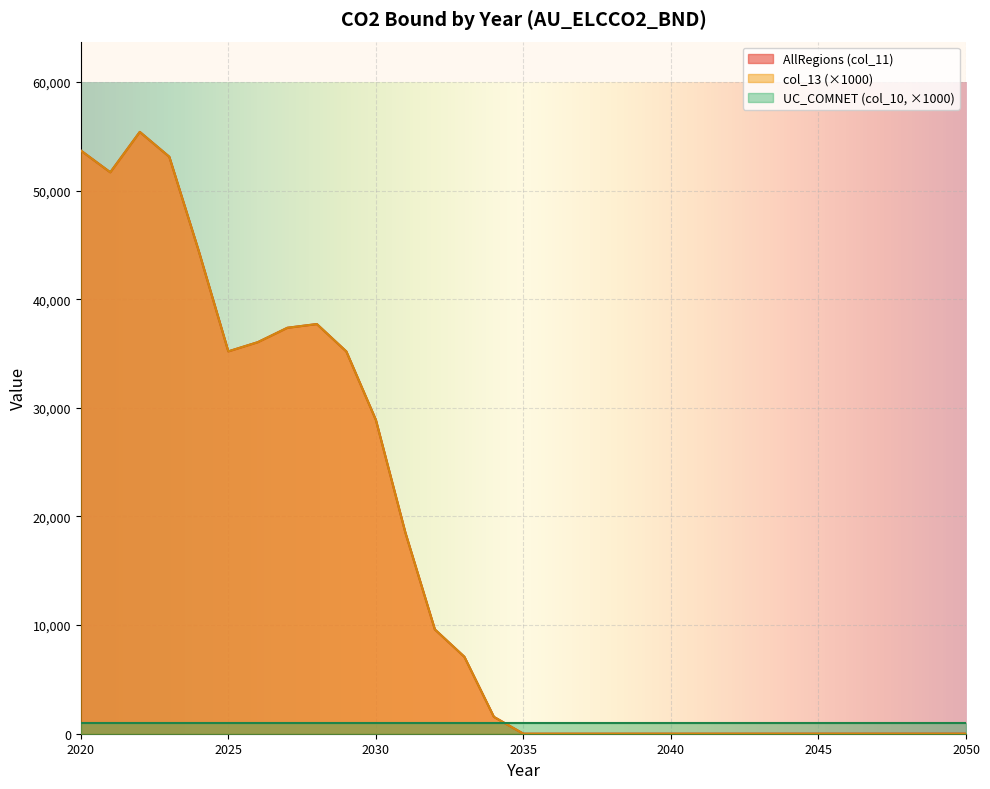

Does the chart display data point markers on the line(s)?

No